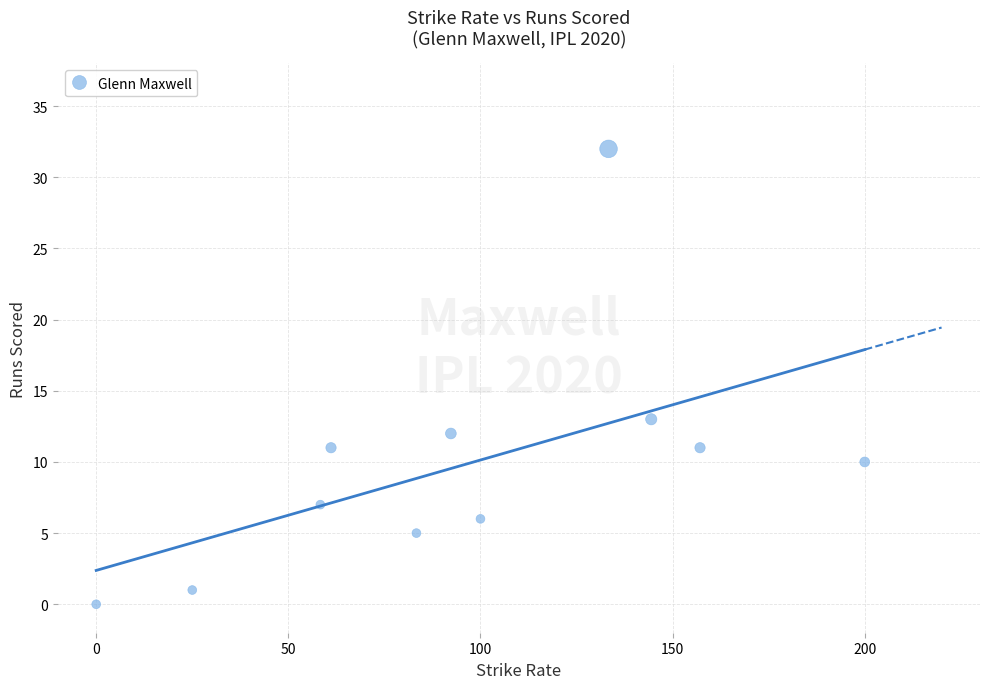

What is the average Y value?

10